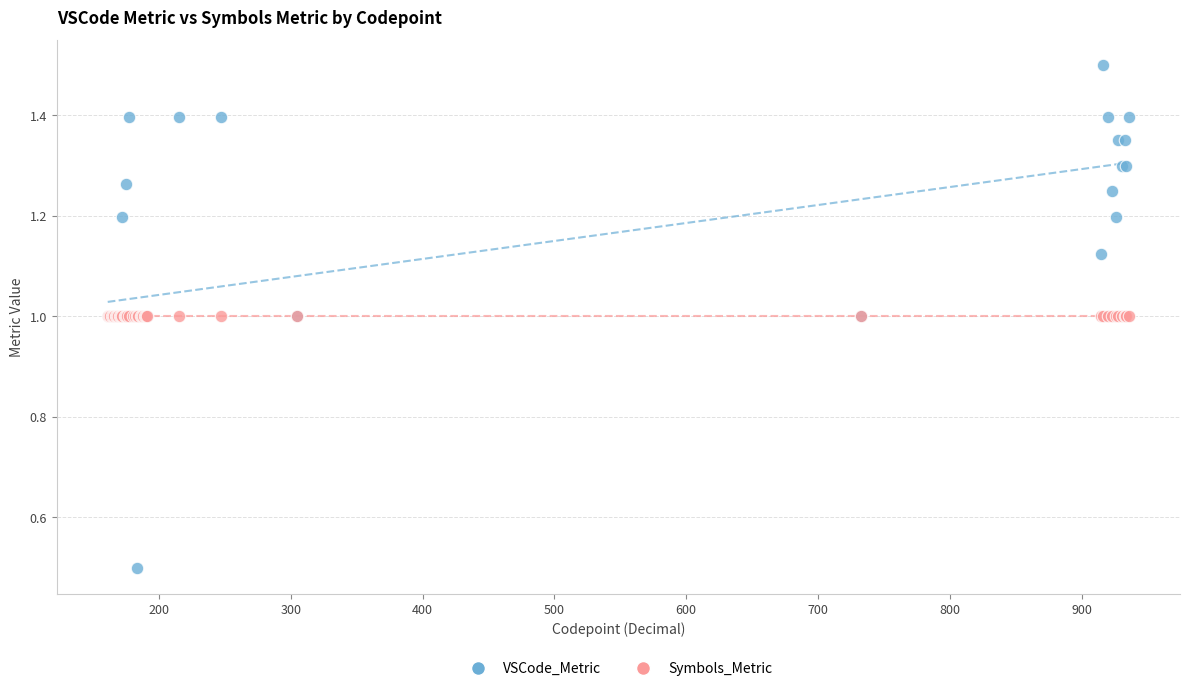

In the VSCode_Metric series, what Y value is closest to 0?

0.5